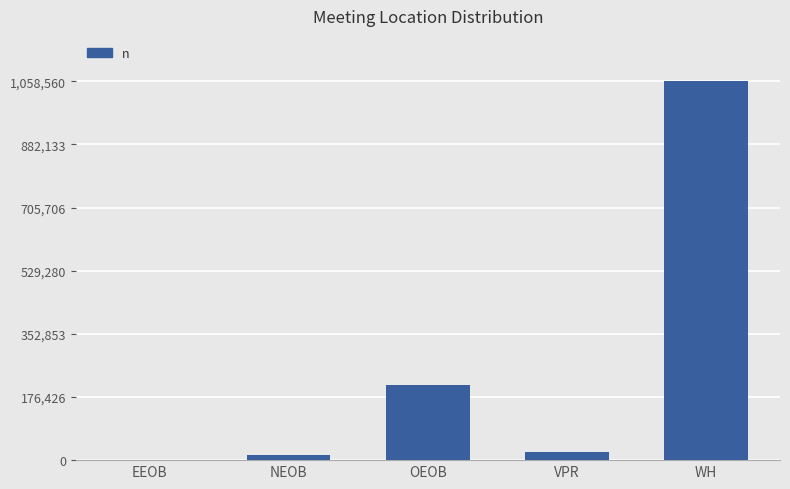

How many distinct data groups are displayed?

1